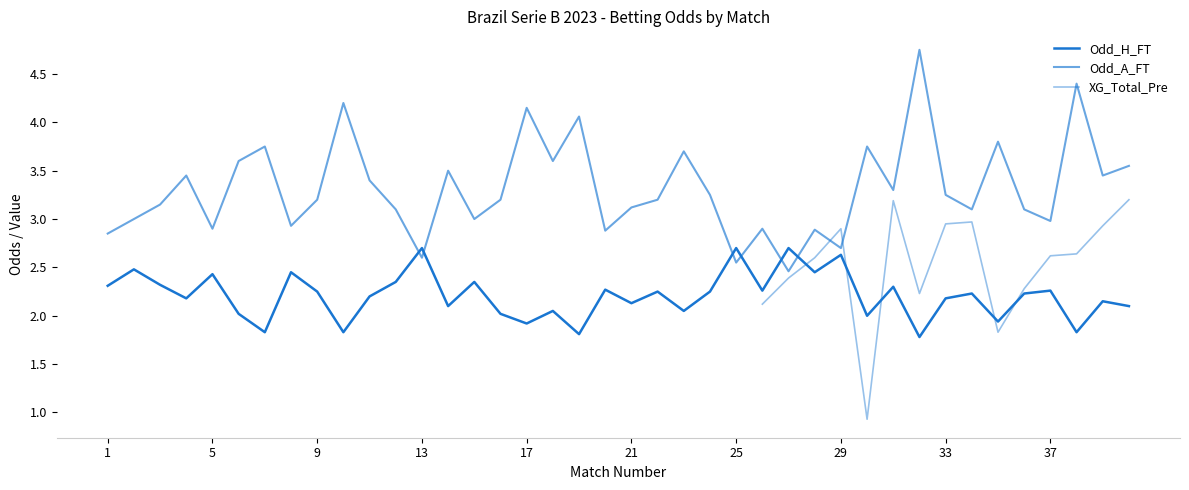

What is the maximum value shown in the chart?

4.8